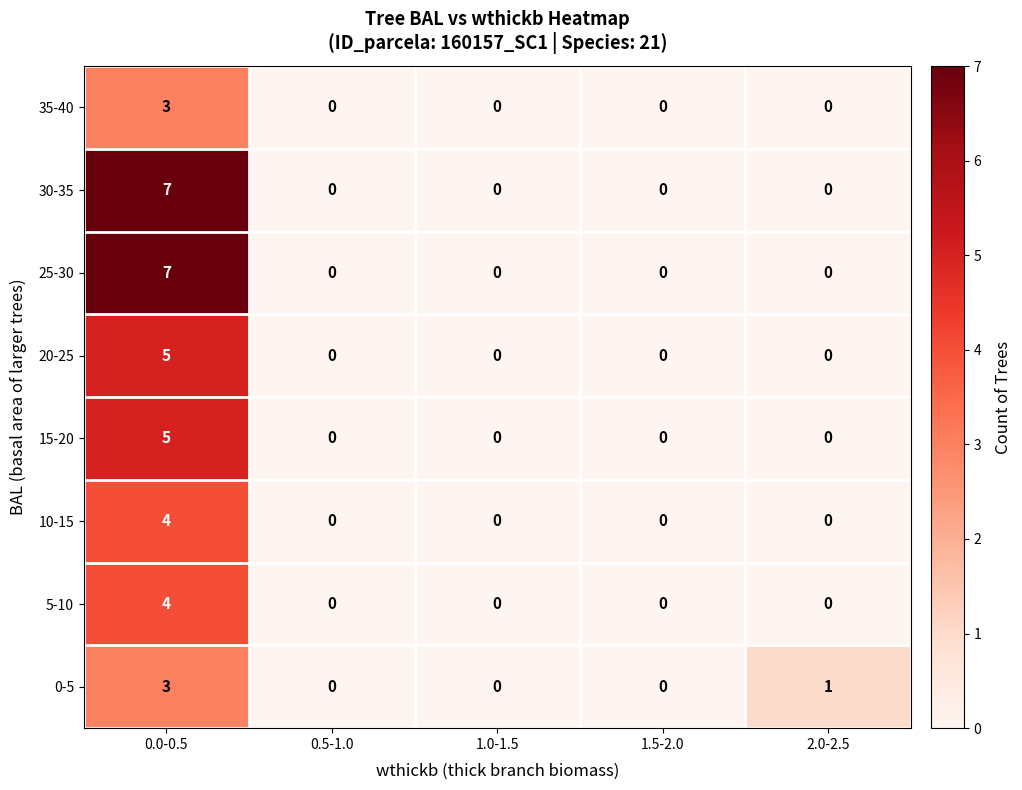

What is the sum of all 20-25 values?

5